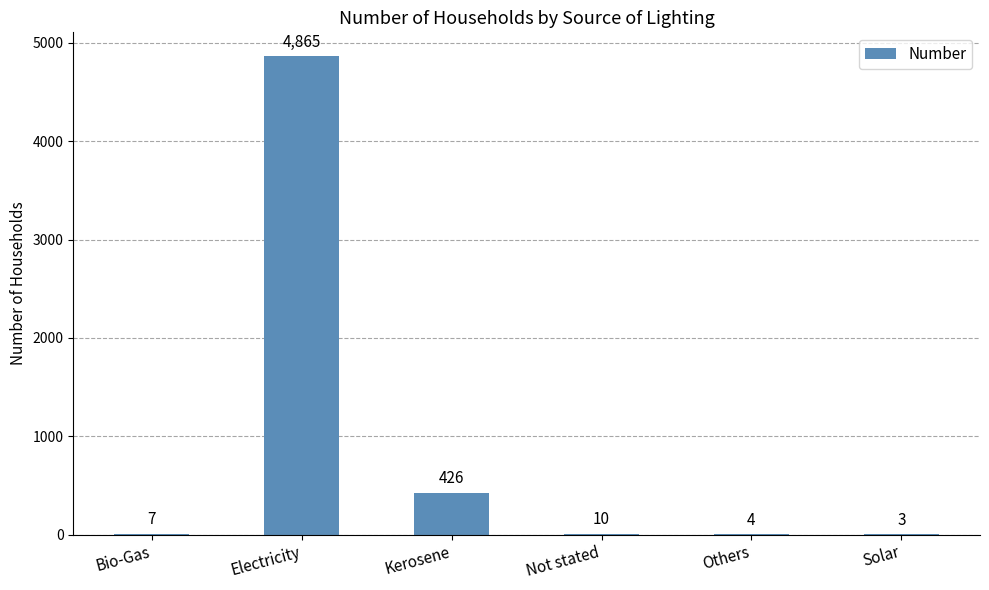

What is the sum of the values at Bio-Gas and Not stated?

17